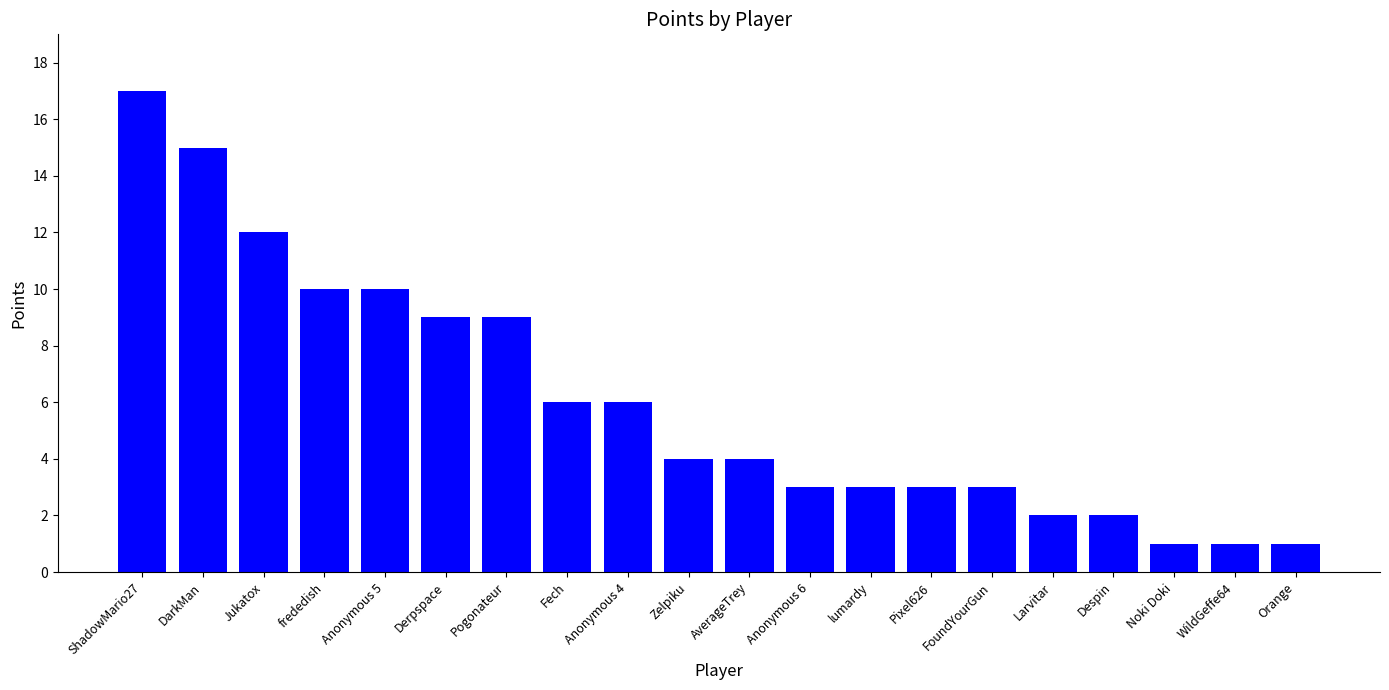

What is the greatest value displayed?

17